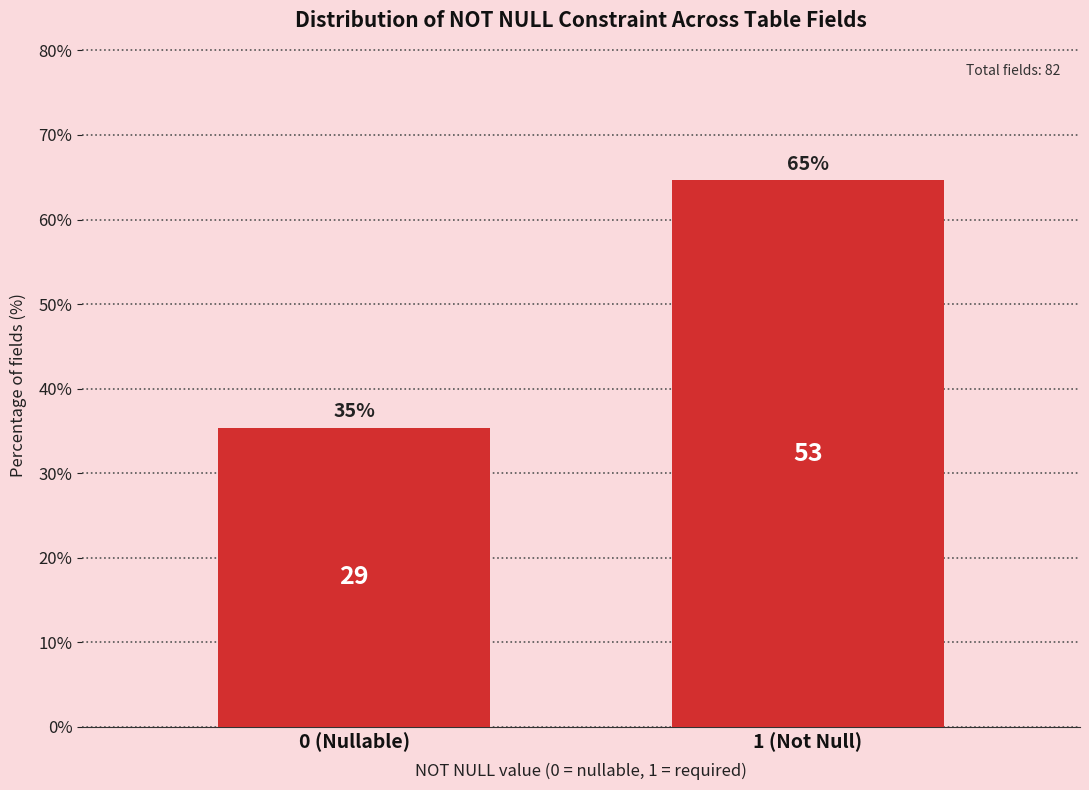

How many bars are there in total?

2